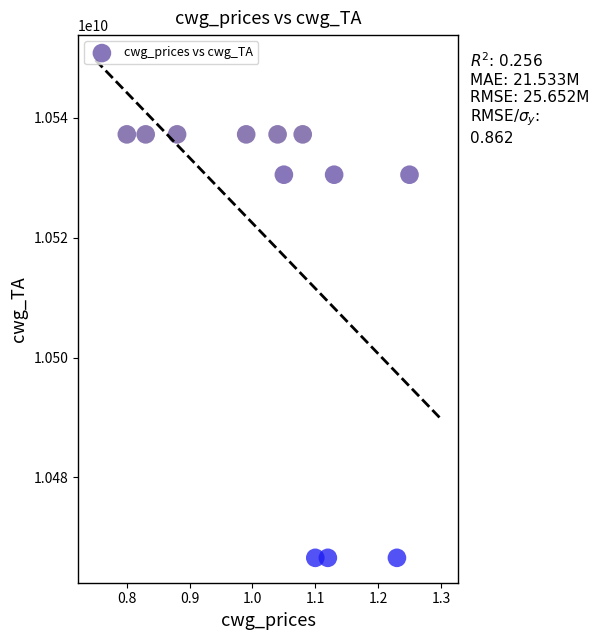

What is the range of Y values (max minus min)?

70650000